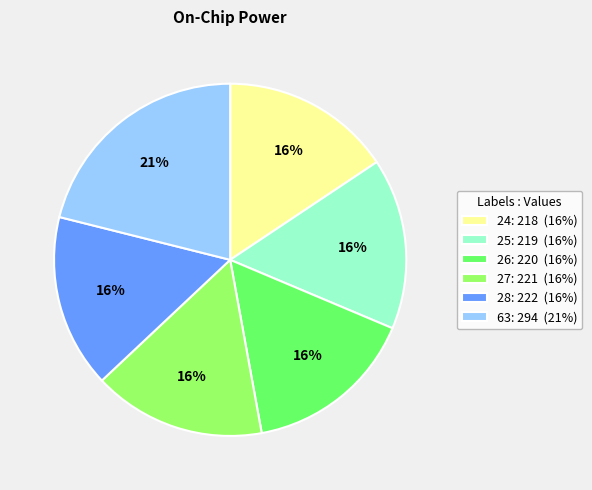

What percentage is the 63: 294 (21%) slice, to the nearest percent?

21%